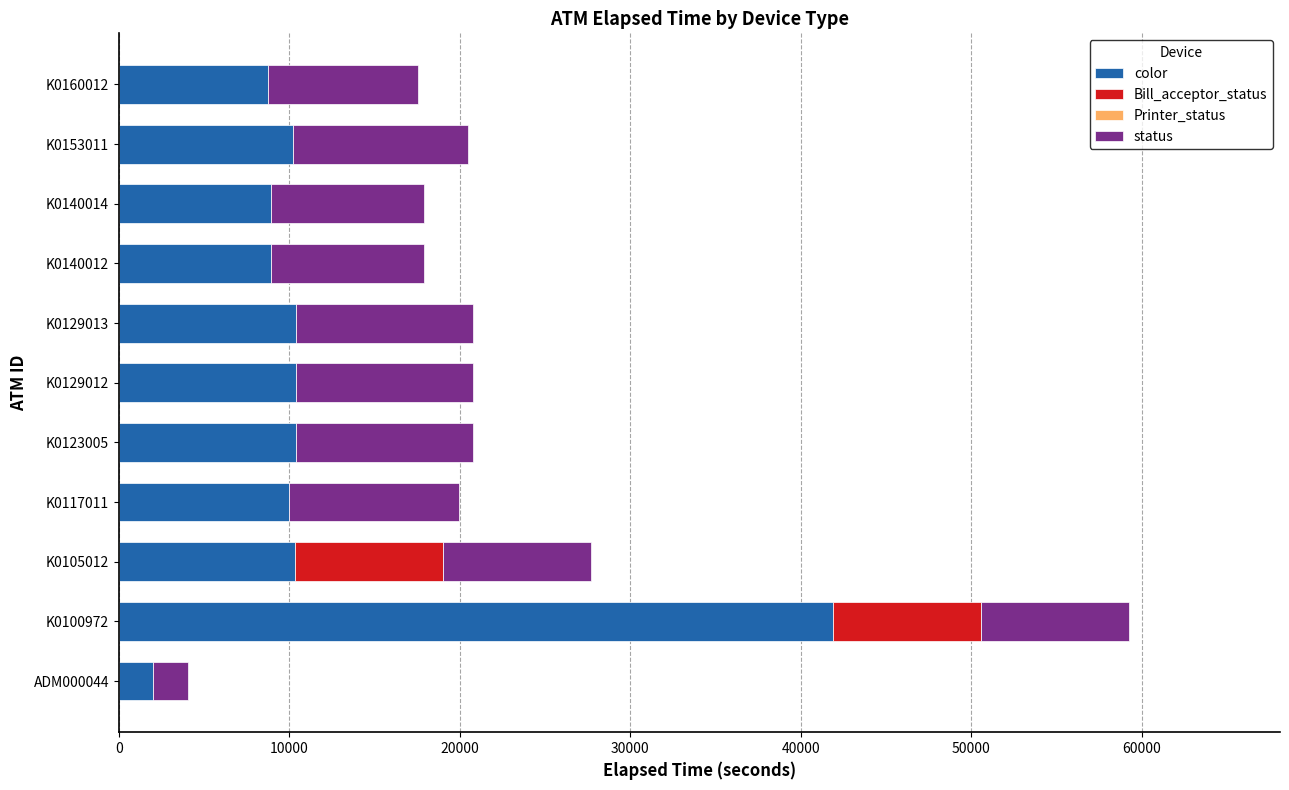

True or false: color has a value of 8954 at K0140014.

True